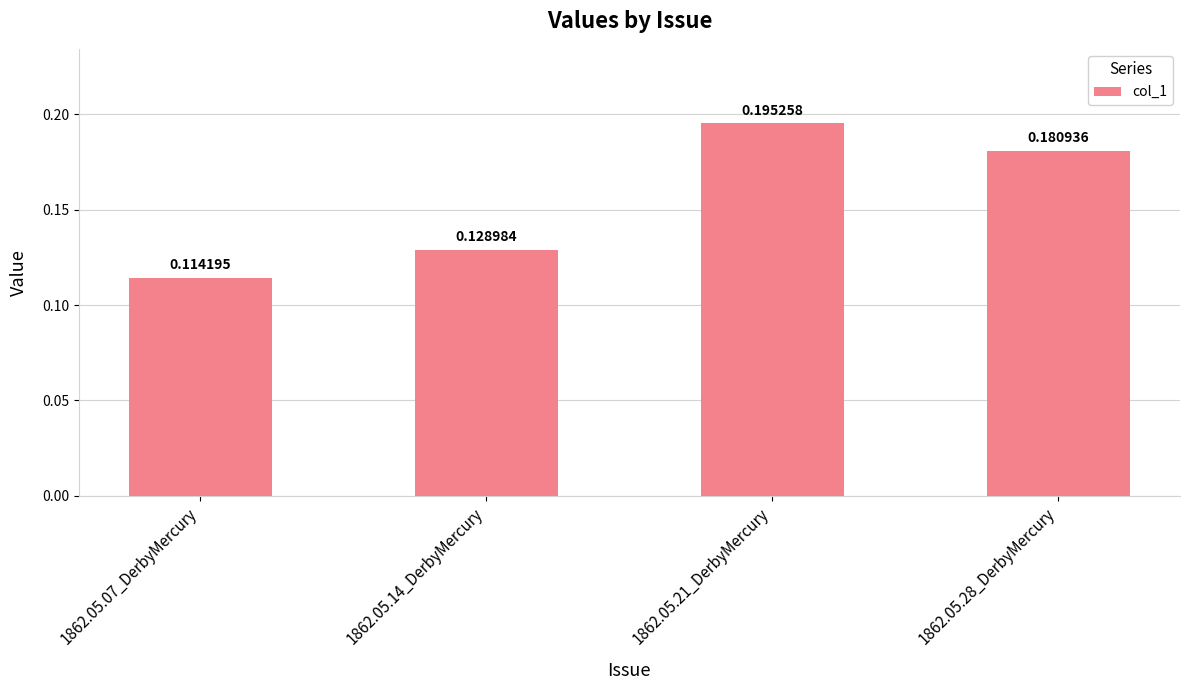

Rank the categories by value from highest to lowest.

1862.05.21_DerbyMercury, 1862.05.28_DerbyMercury, 1862.05.14_DerbyMercury, 1862.05.07_DerbyMercury